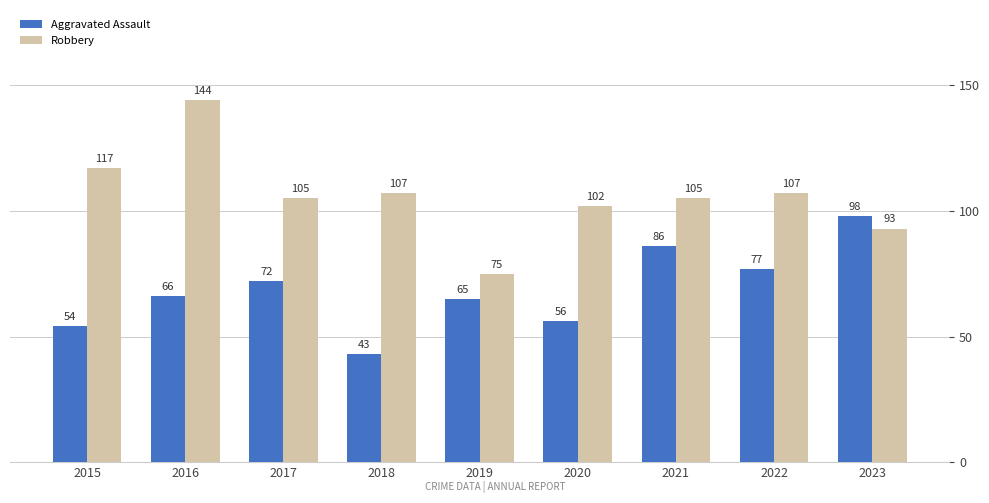

What is the difference between the second highest and minimum values in the Robbery series?

42